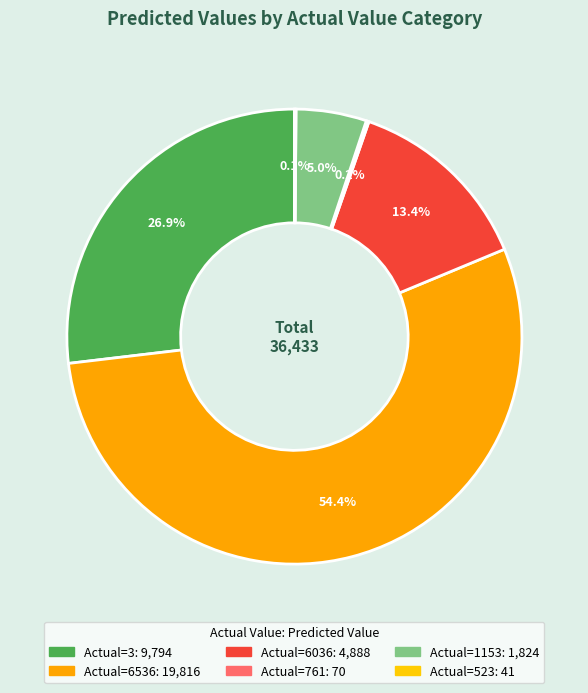

Which slice is the largest?

6536